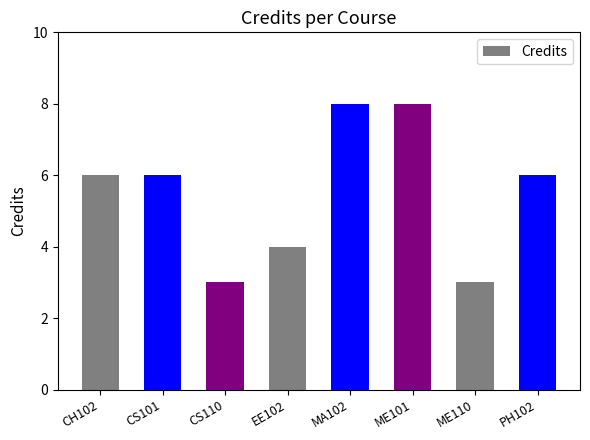

What is the greatest value displayed?

8